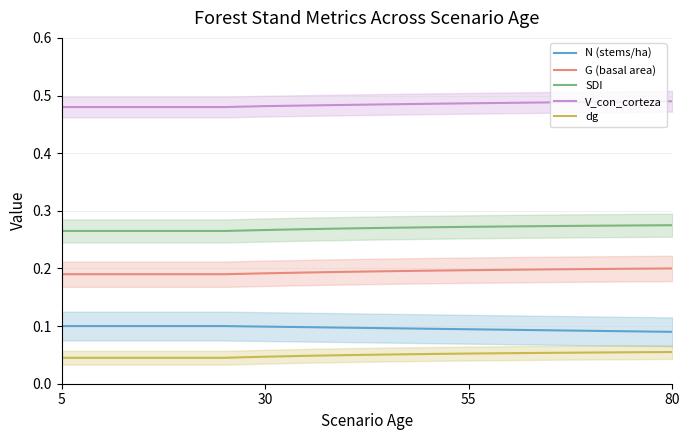

Which series has the largest total across all categories?

V_con_corteza